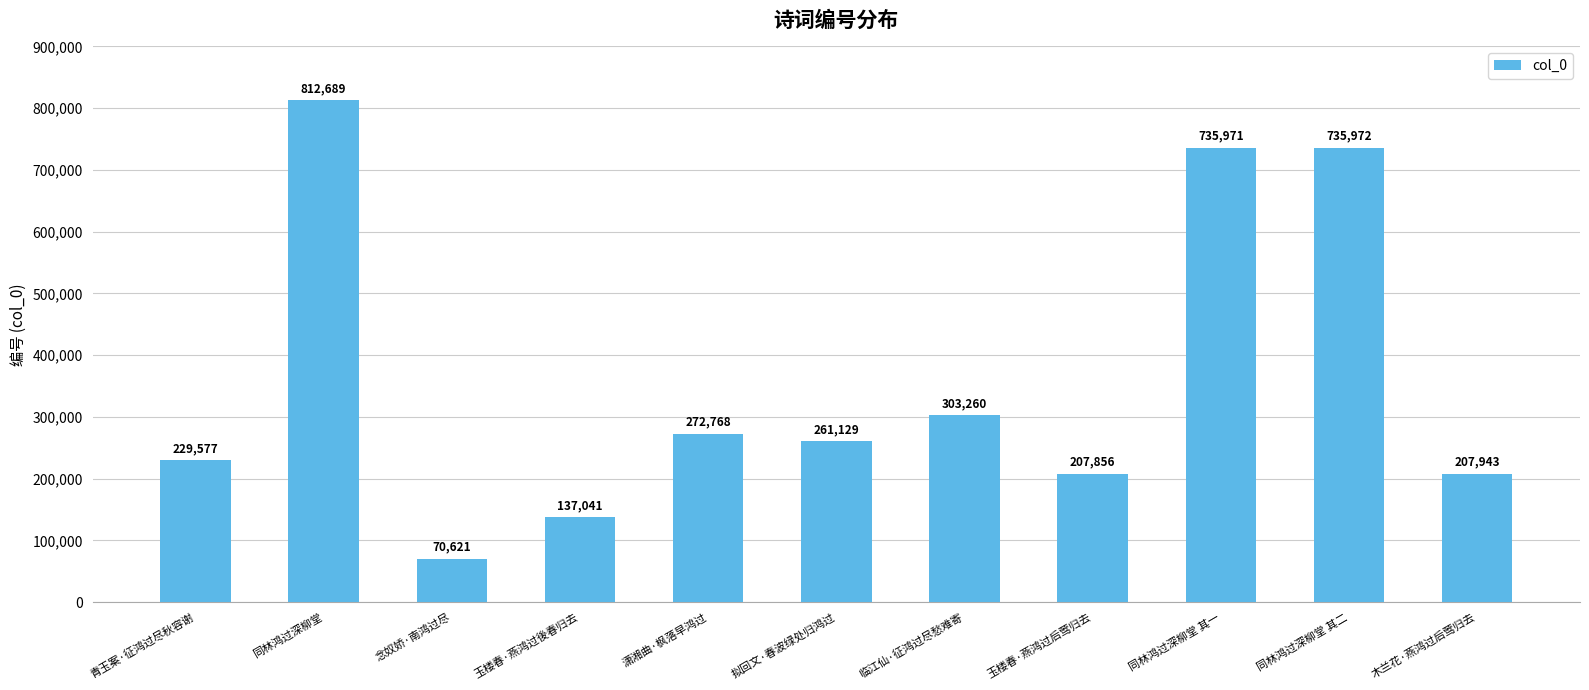

Reading left to right, list all the values displayed in this chart.

青玉案·征鸿过尽秋容谢=229577	同林鸿过深柳堂=812689	念奴娇·南鸿过尽=70621	玉楼春·燕鸿过後春归去=137041	潇湘曲·枫落早鸿过=272768	拟回文·春波绿处归鸿过=261129	临江仙·征鸿过尽愁难寄=303260	玉楼春·燕鸿过后莺归去=207856	同林鸿过深柳堂 其一=735971	同林鸿过深柳堂 其二=735972	木兰花·燕鸿过后莺归去=207943